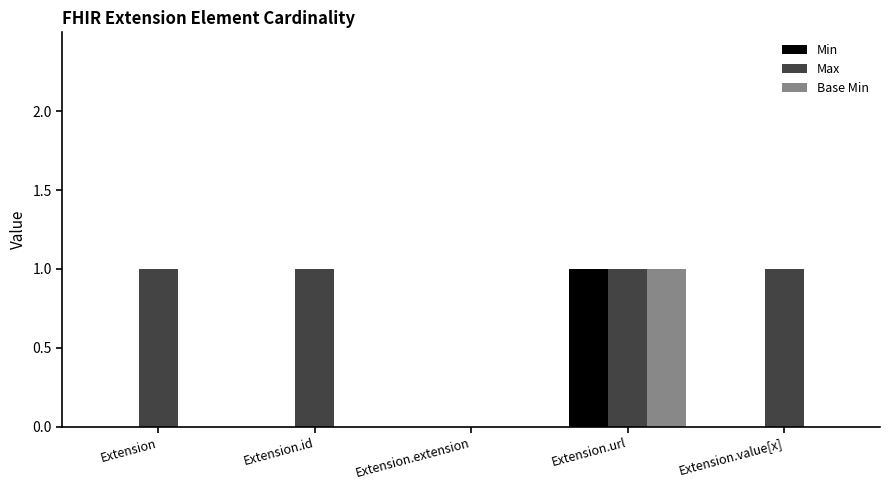

Reading right to left, list all the values displayed in this chart.

Min: 0	1	0	0	0
Max: 1	1	0	1	1
Base Min: 0	1	0	0	0